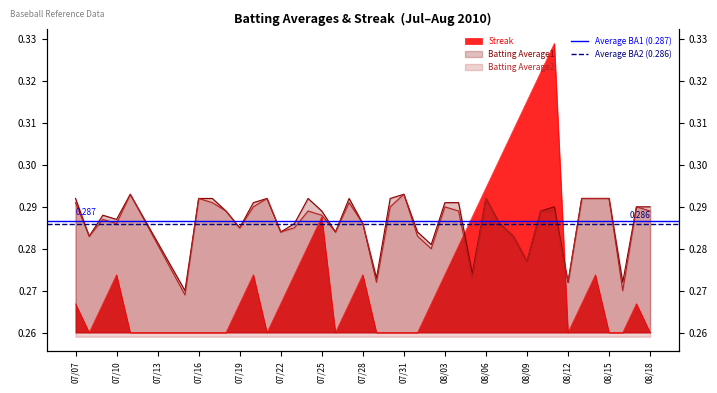

Which category has the highest value in the Average BA2 (0.286) series?

07/07